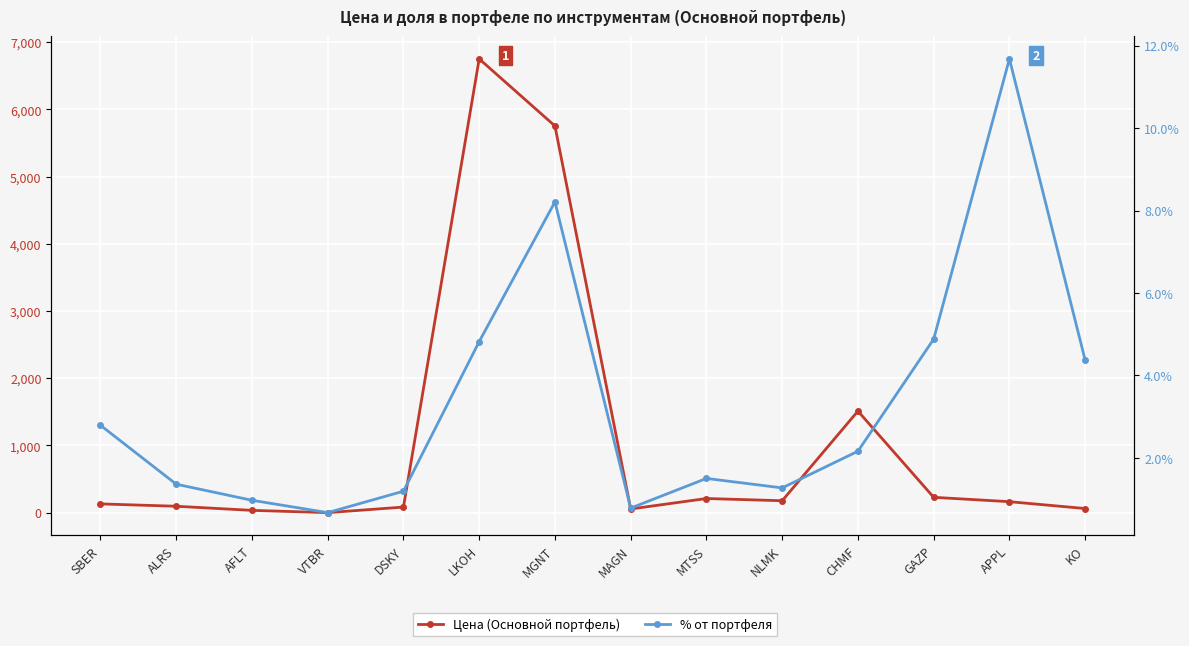

What is the approximate value of % от портфеля at MGNT?

8.2